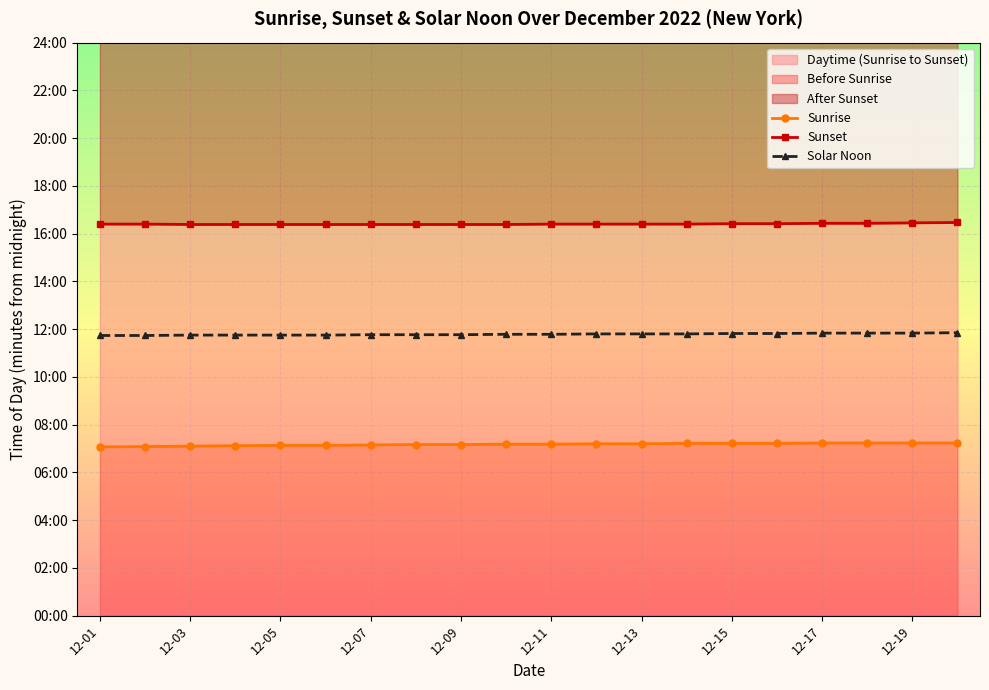

True or false: Sunset and Solar Noon intersect in this chart.

False